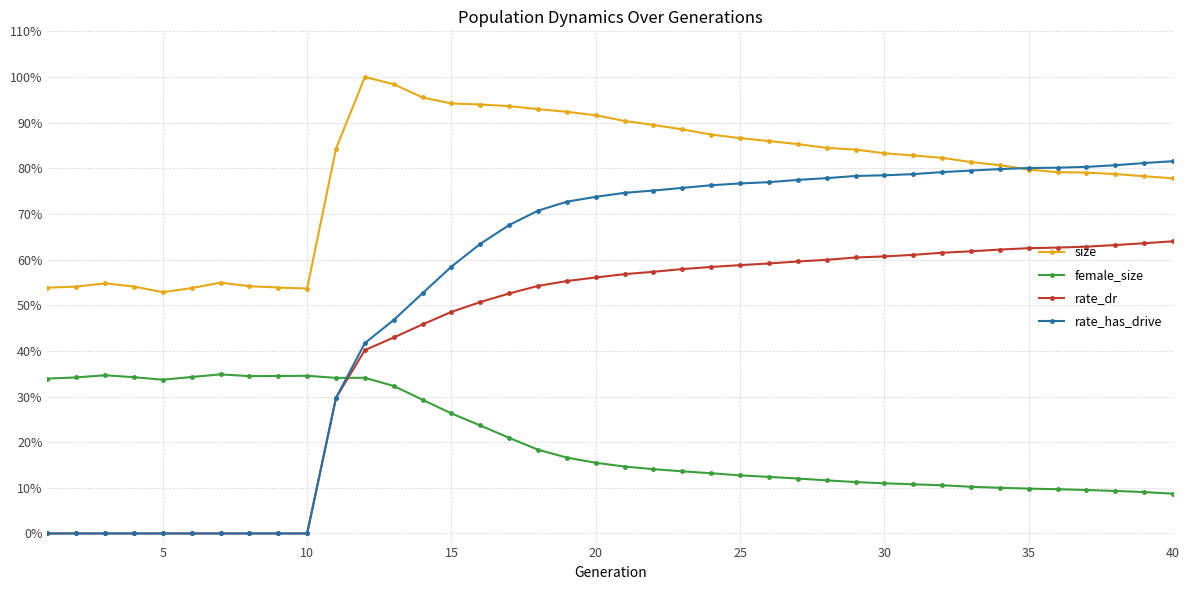

What is the greatest value displayed?

1.0